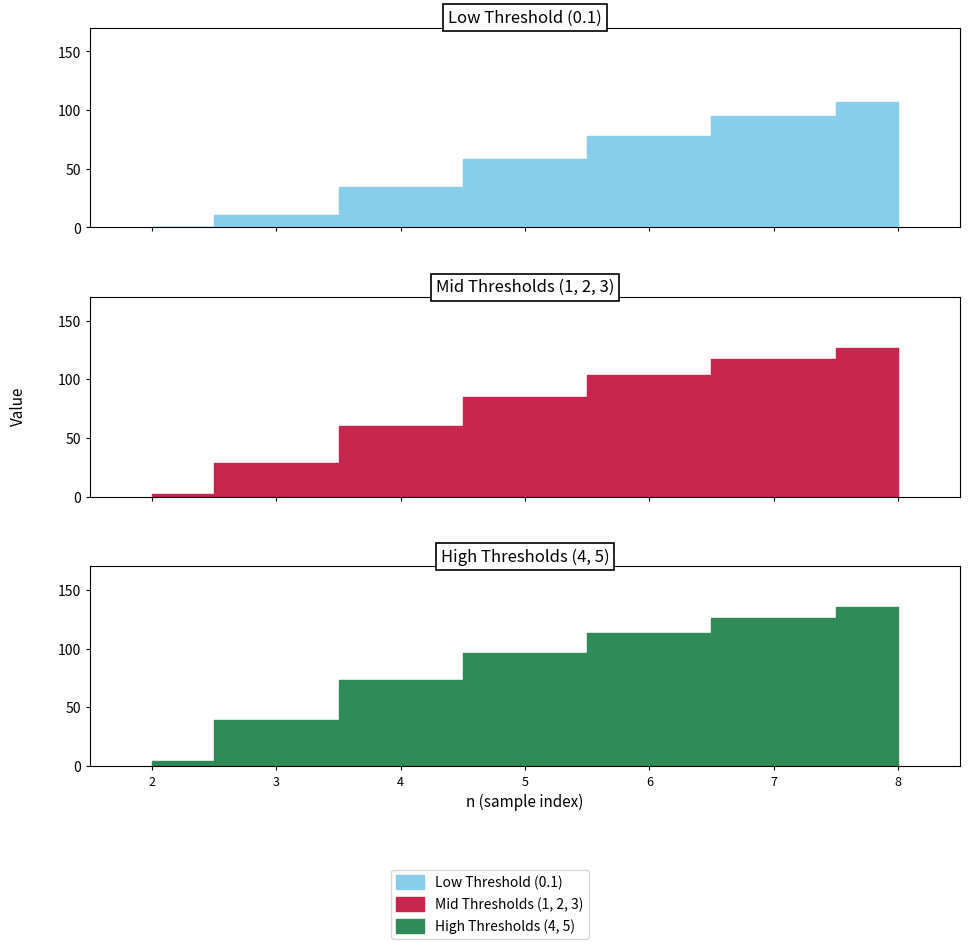

What is the lowest value of the 0.1 series?

0.1